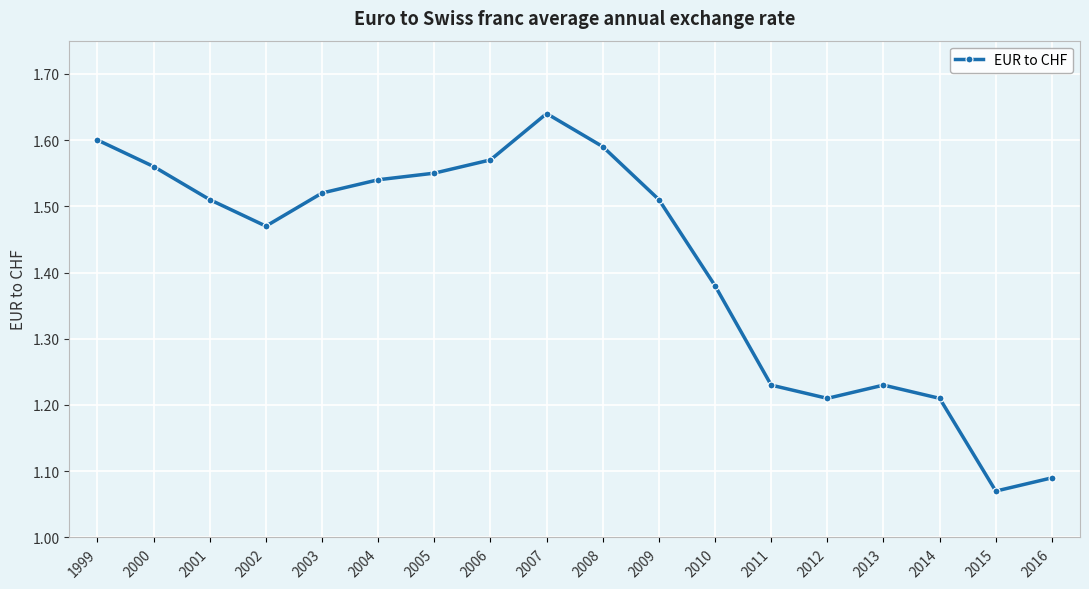

Where is the first local minimum?

2002